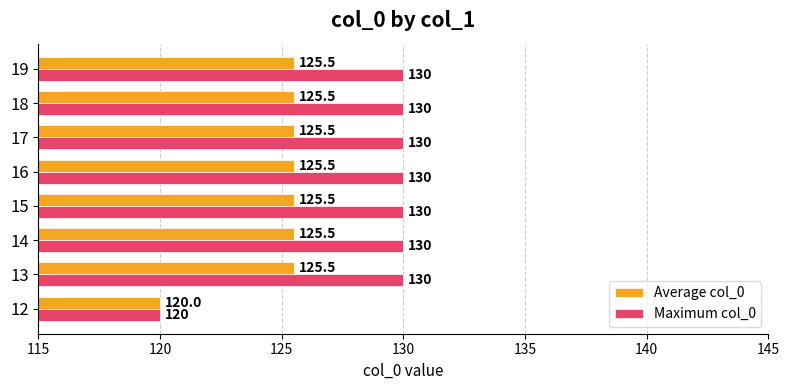

Is the value of Average col_0 at 19 greater than the value of Maximum col_0 at 14?

No